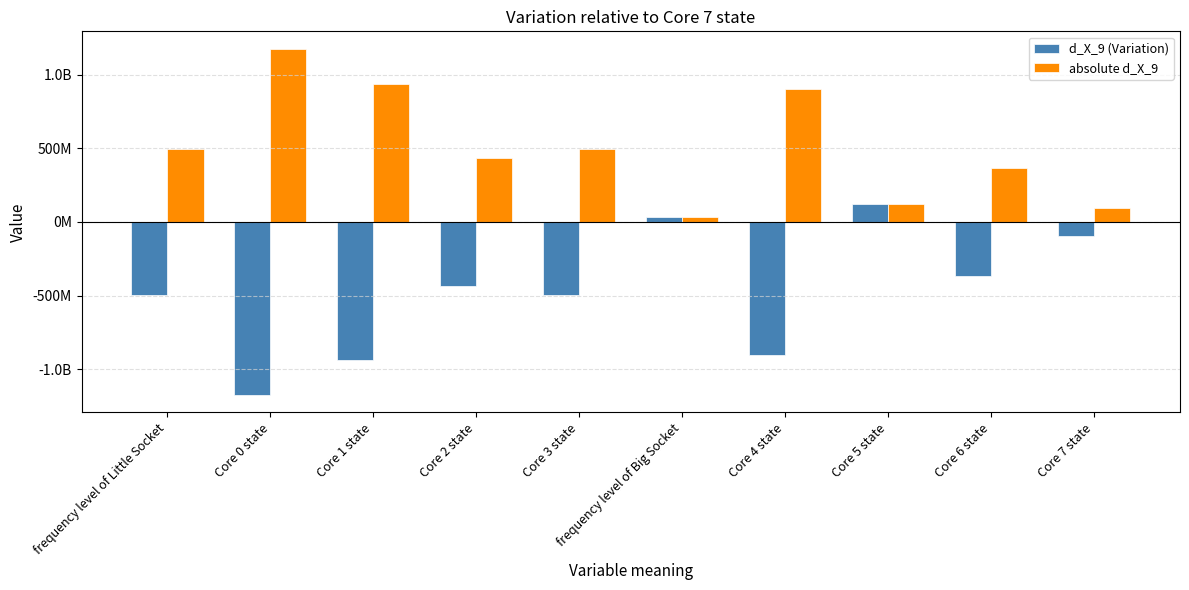

What is the smallest value displayed?

-1176960170.5